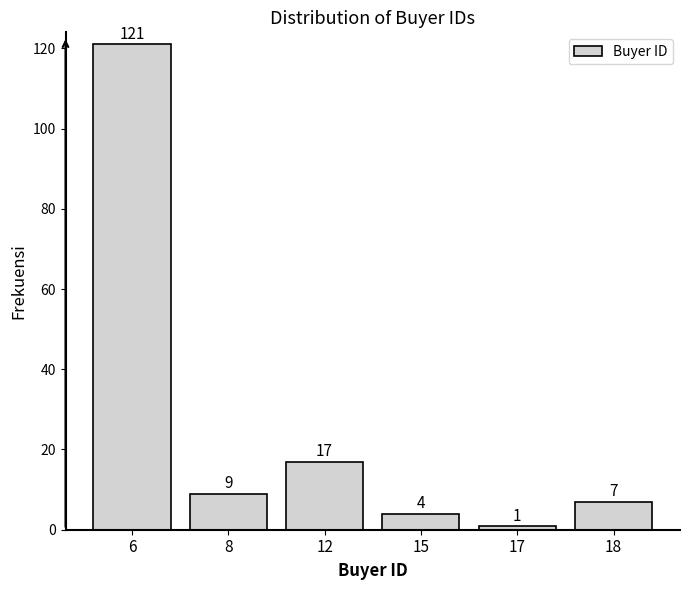

Reading right to left, list all the values displayed in this chart.

7	1	4	17	9	121